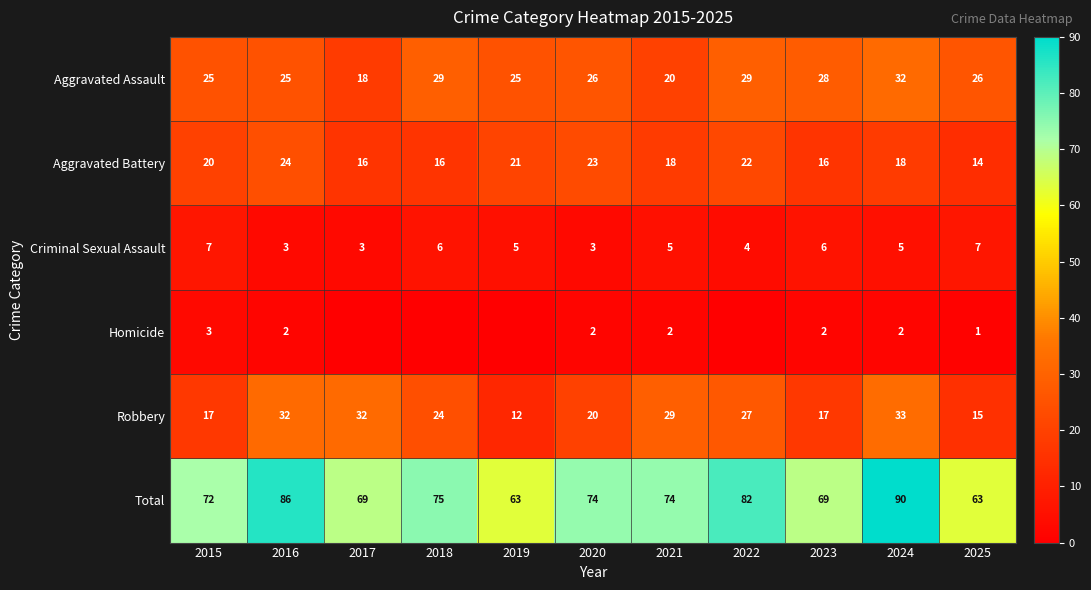

At which label is Total closest to 76?

2018